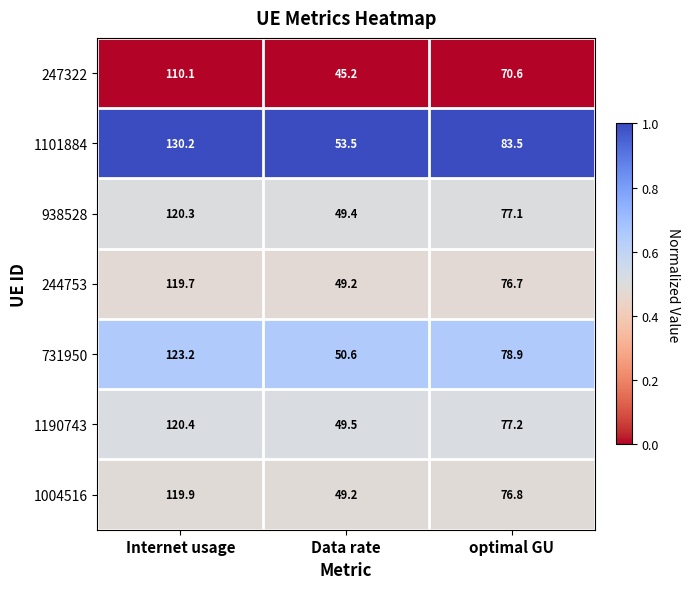

True or false: 1101884 has a value of 130.2 at Internet usage.

True